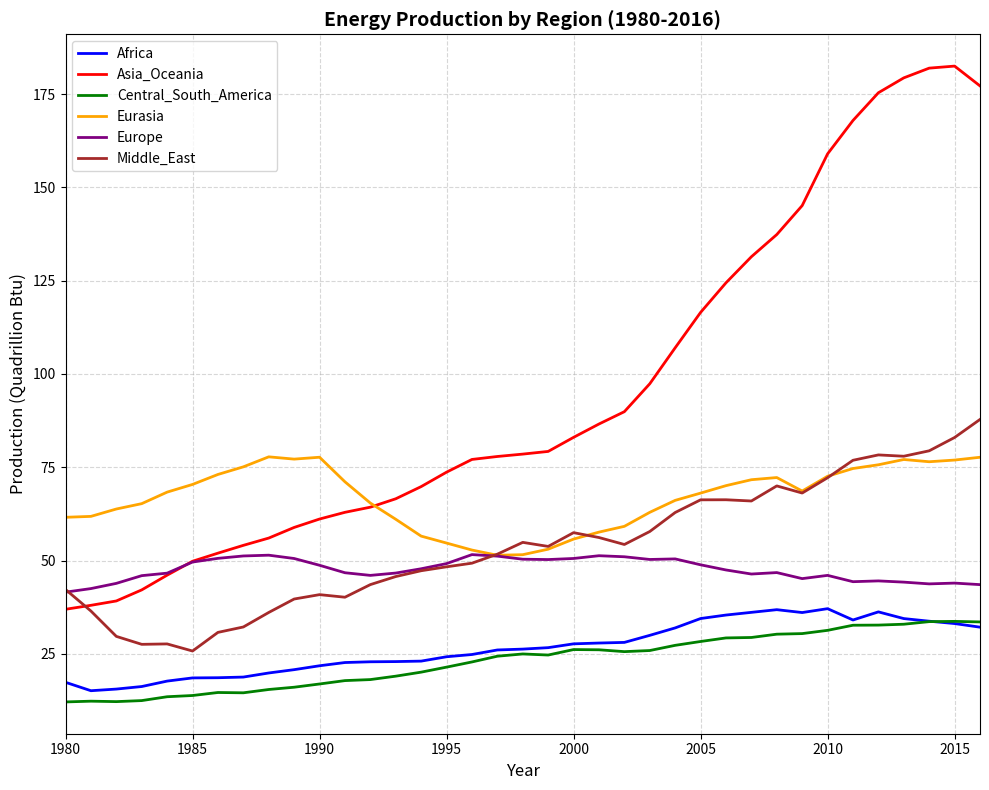

Rank the series by their maximum value, from highest to lowest.

Asia_Oceania, Middle_East, Eurasia, Europe, Africa, Central_South_America